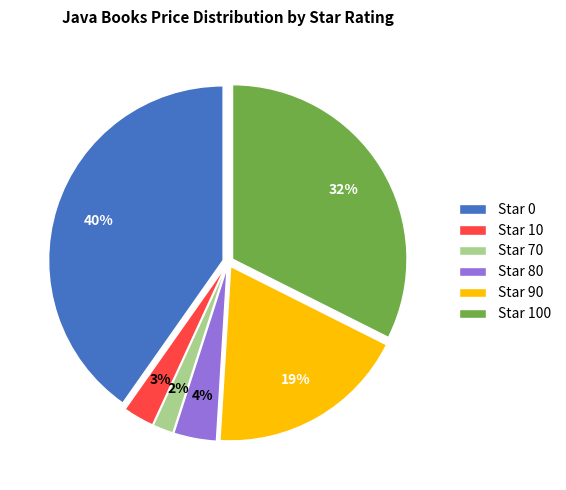

To the nearest percent, what is the difference between the largest and smallest slice percentages?

38%